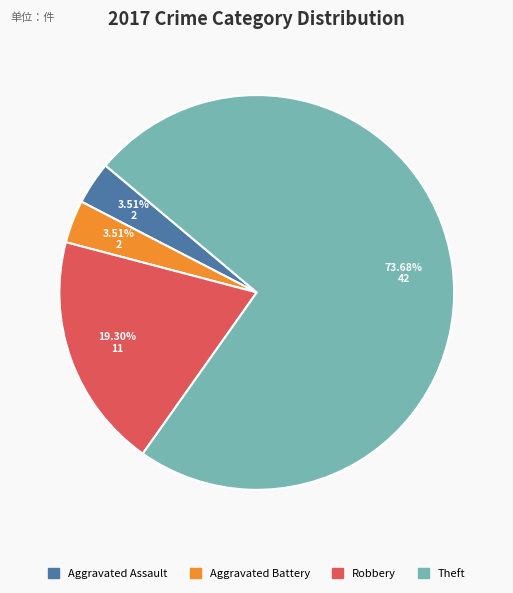

Which category has the biggest portion of the pie?

Theft